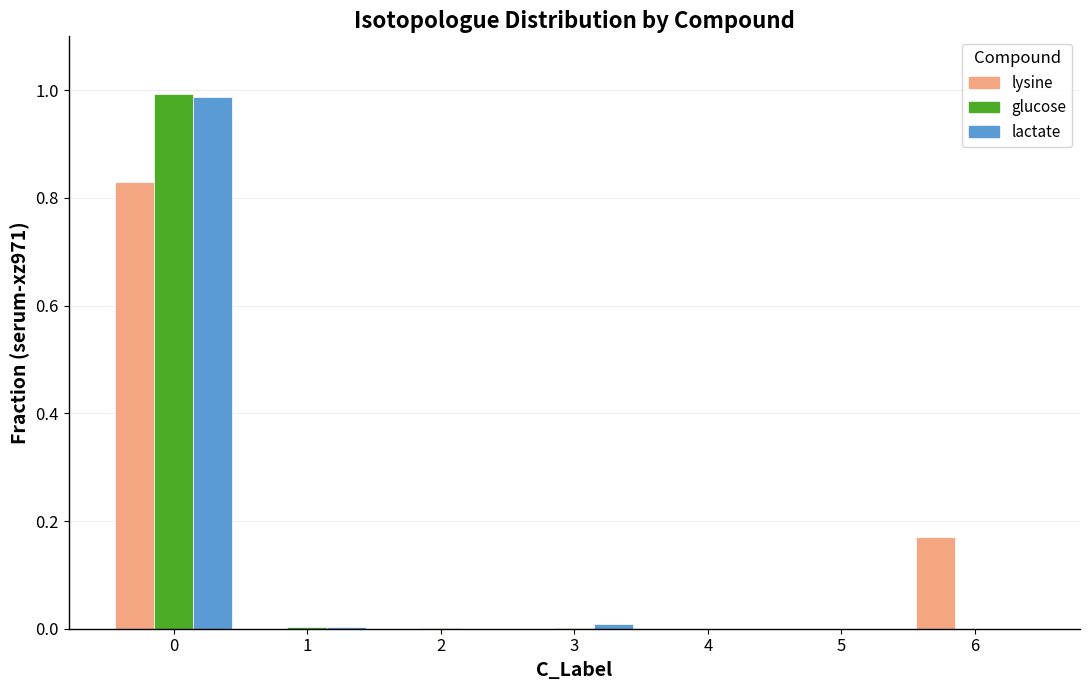

The value of glucose at 3 is 0.0. True or false?

True